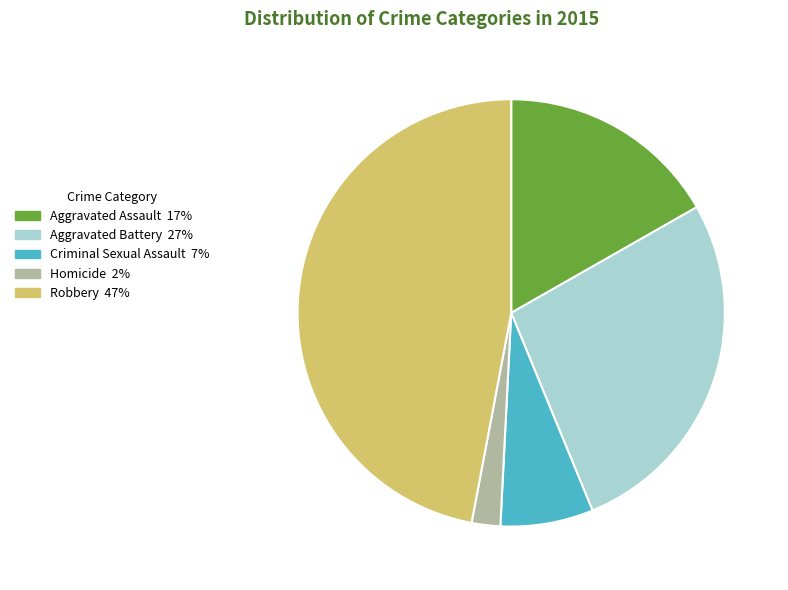

The Criminal Sexual Assault slice represents 18% of the pie. True or false?

False